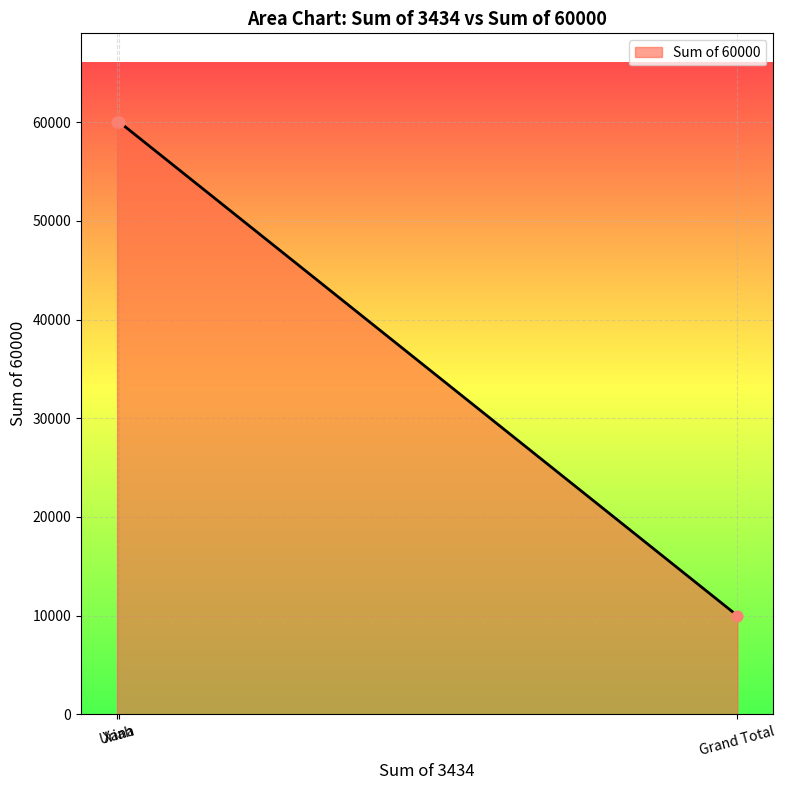

What is the change in value from Xana to Grand Total?

-50000